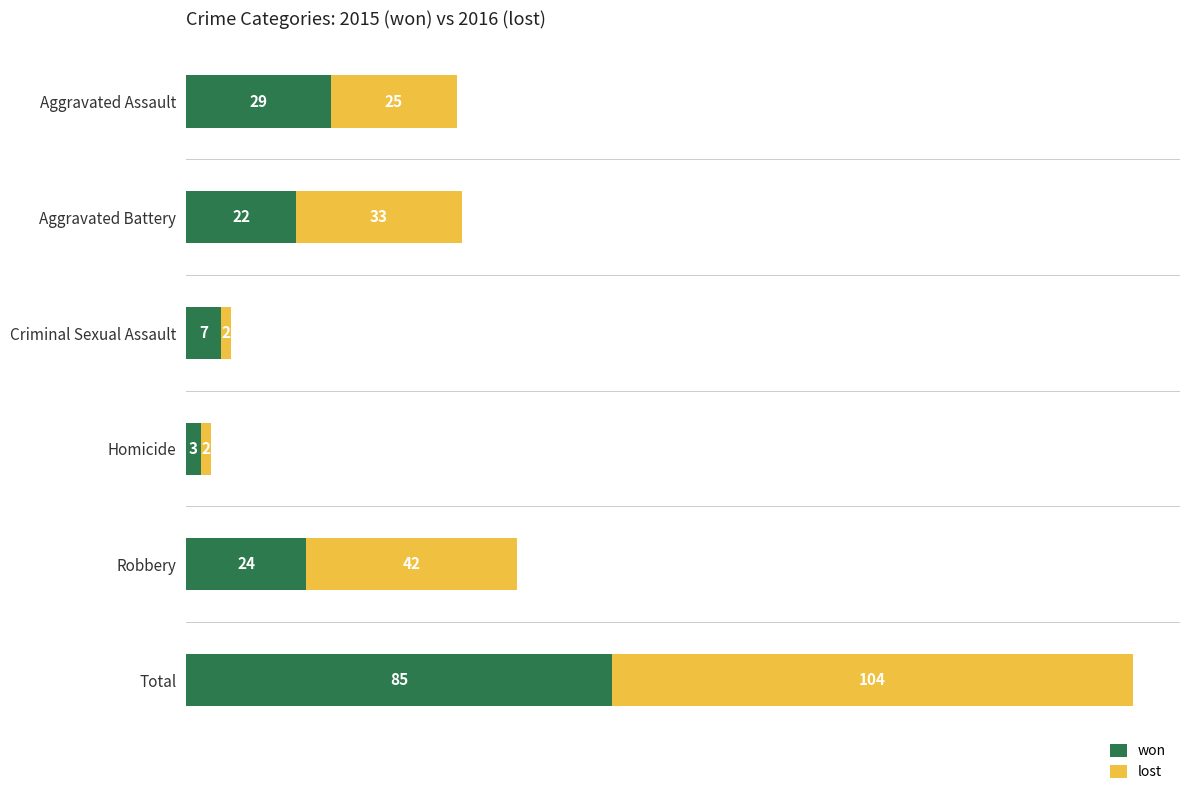

Where is won nearest to the value 44?

Aggravated Assault